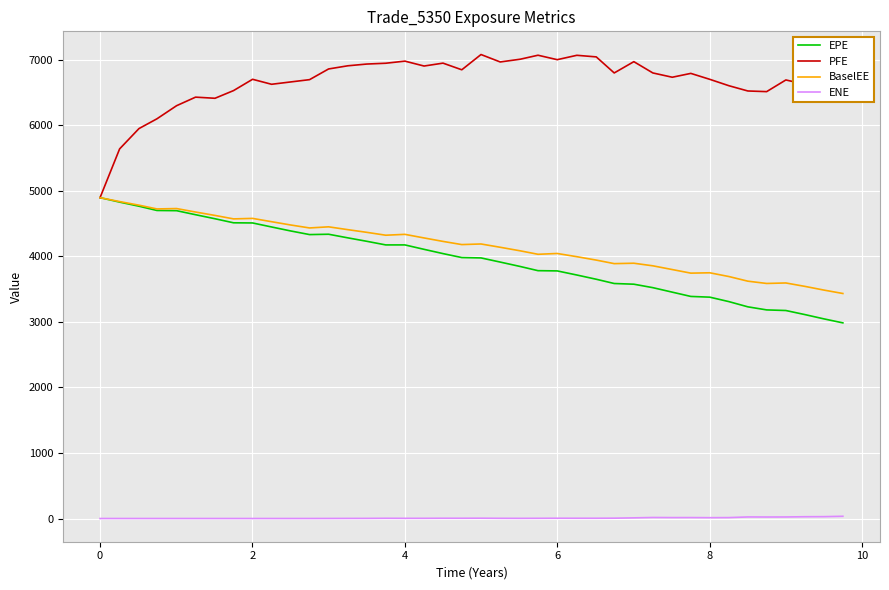

True or false: EPE and ENE intersect in this chart.

False